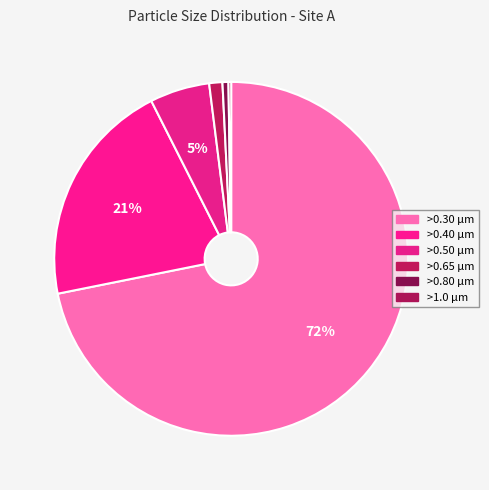

How many segments does this pie chart have?

6